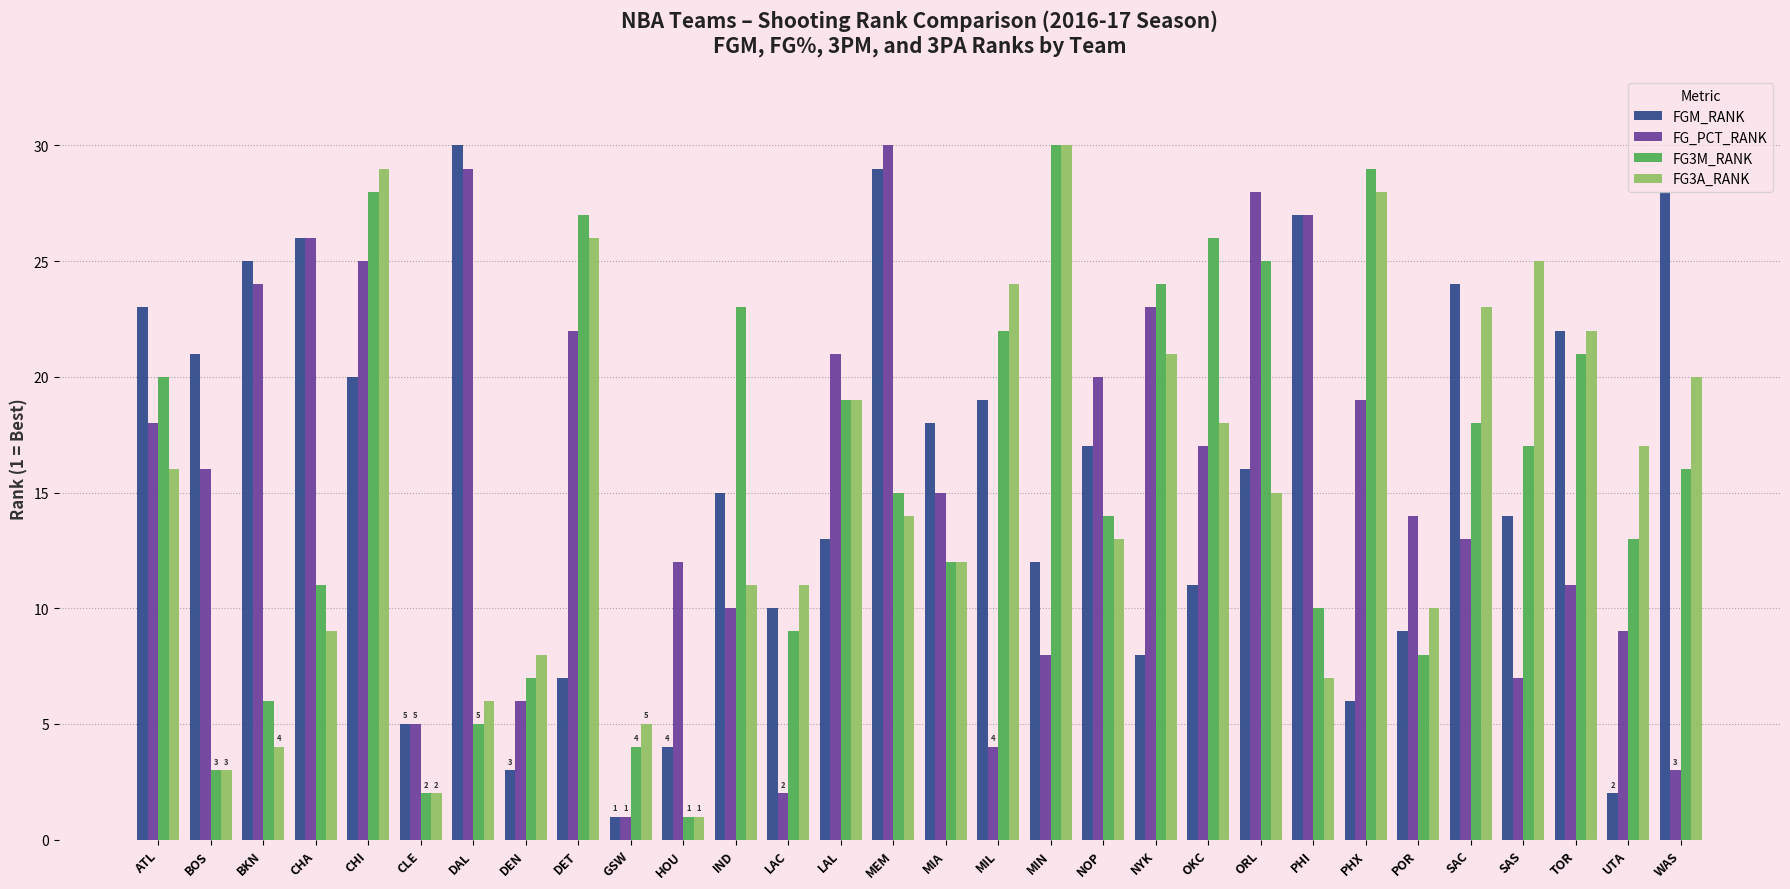

What is the difference between the FG3A_RANK values at CHA and MIL?

15